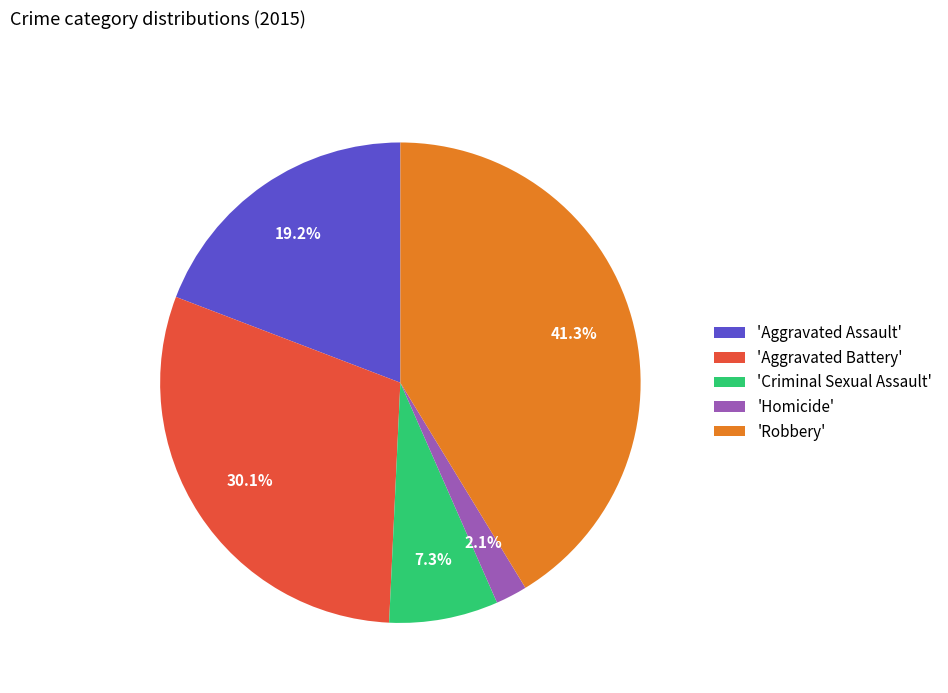

How many slices are in this pie chart?

5